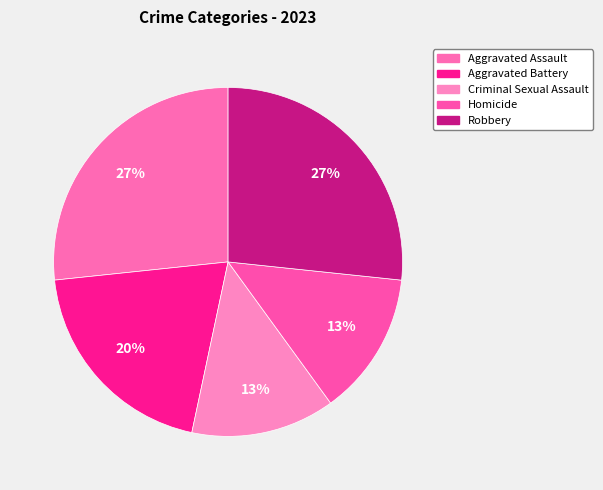

The Criminal Sexual Assault slice represents 7% of the pie. True or false?

False